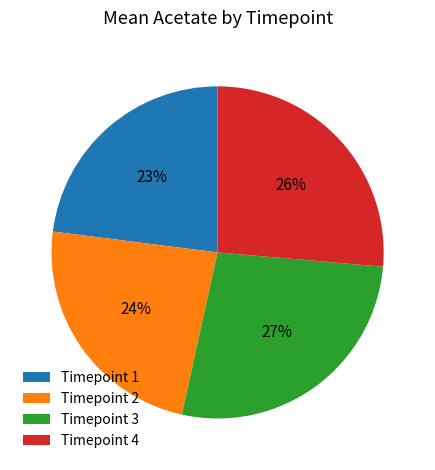

True or false: Timepoint 3 accounts for 38% of the total.

False